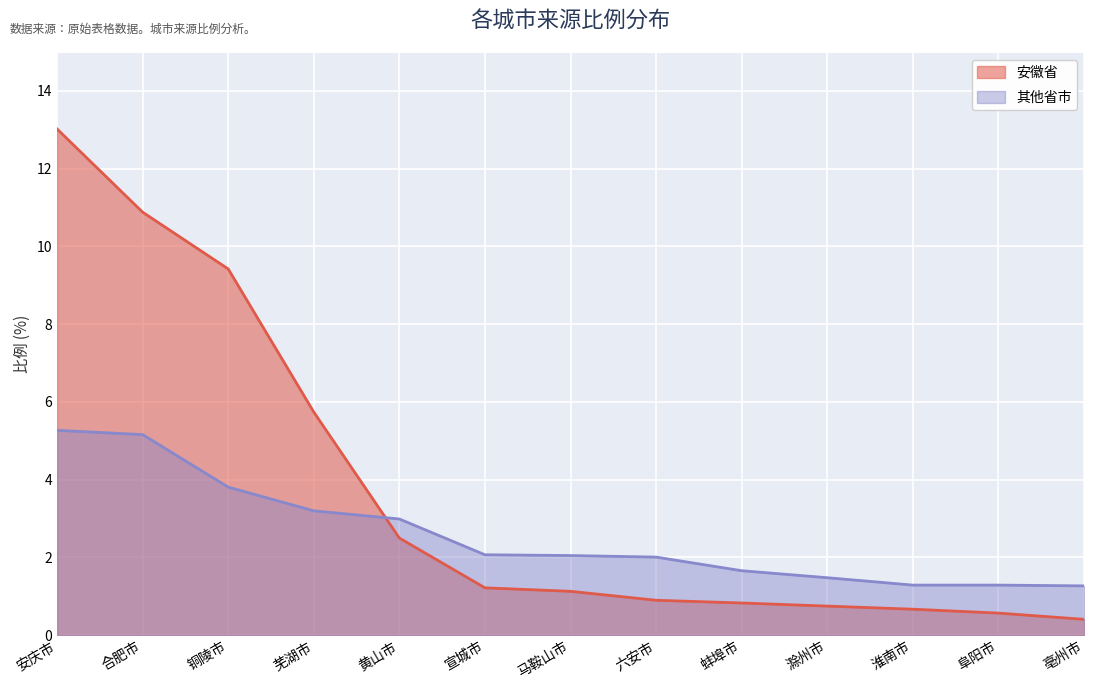

What is the minimum value shown in the chart?

0.4